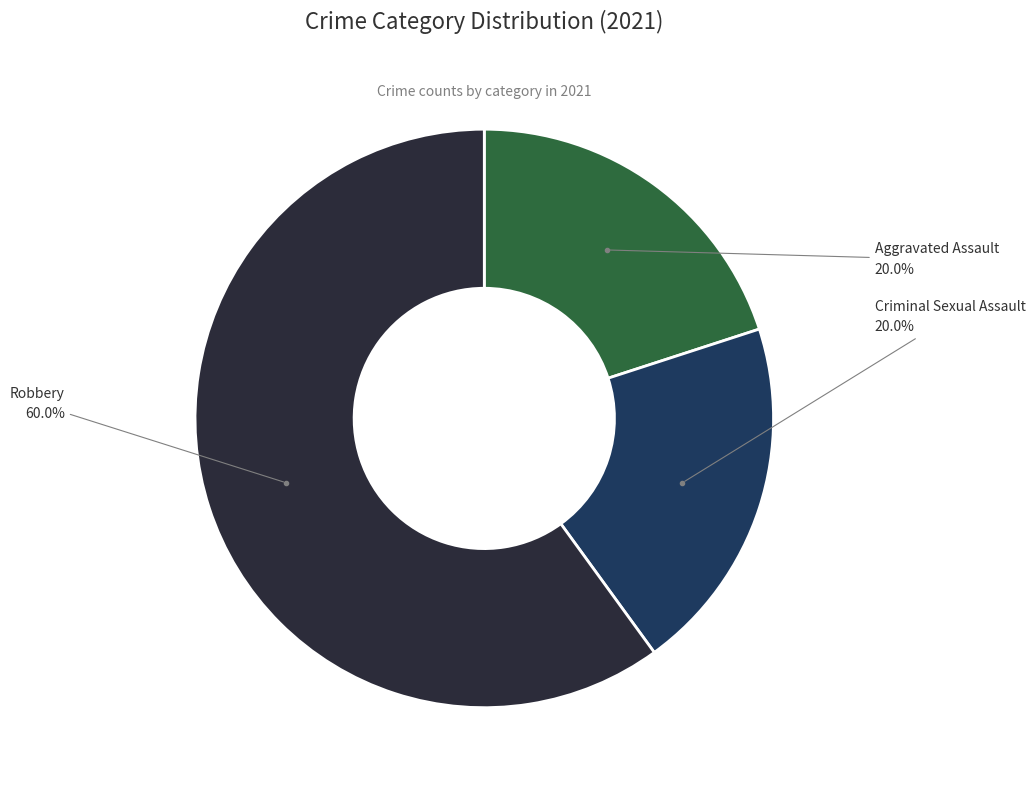

Does any single category account for the majority?

Yes